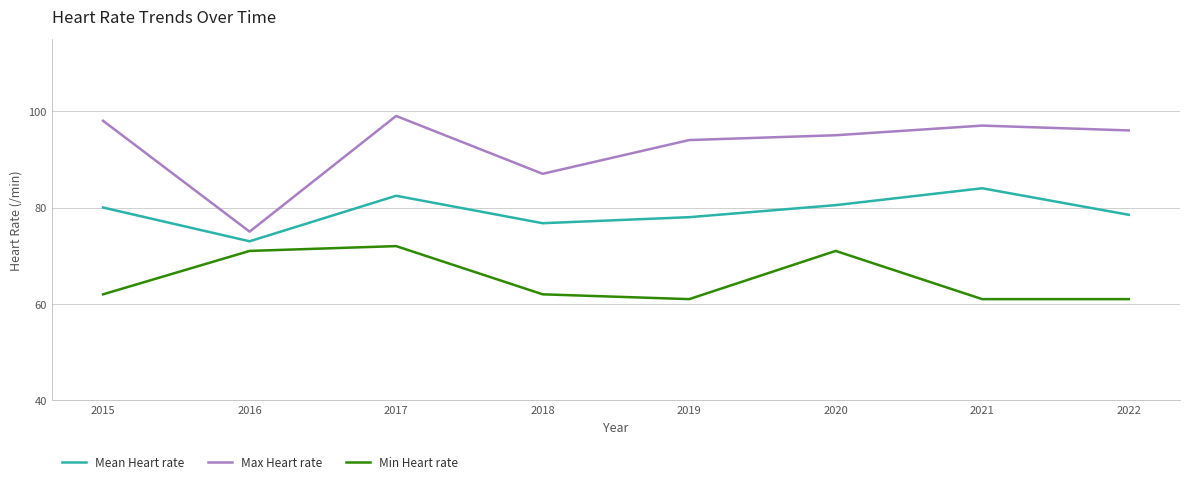

List the series in order of their peak value, lowest first.

Min Heart rate, Mean Heart rate, Max Heart rate